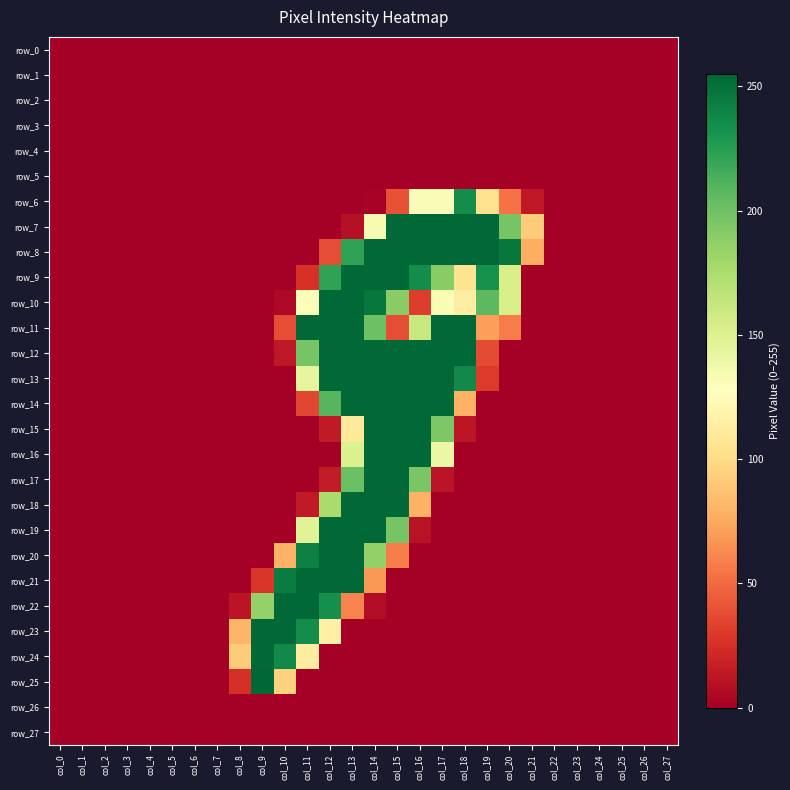

Count the number of categories in the chart.

28